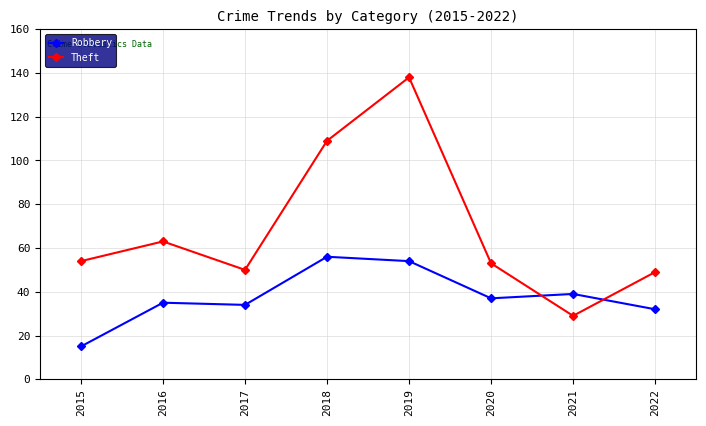

What is the difference between the highest and lowest values at 2022?

17